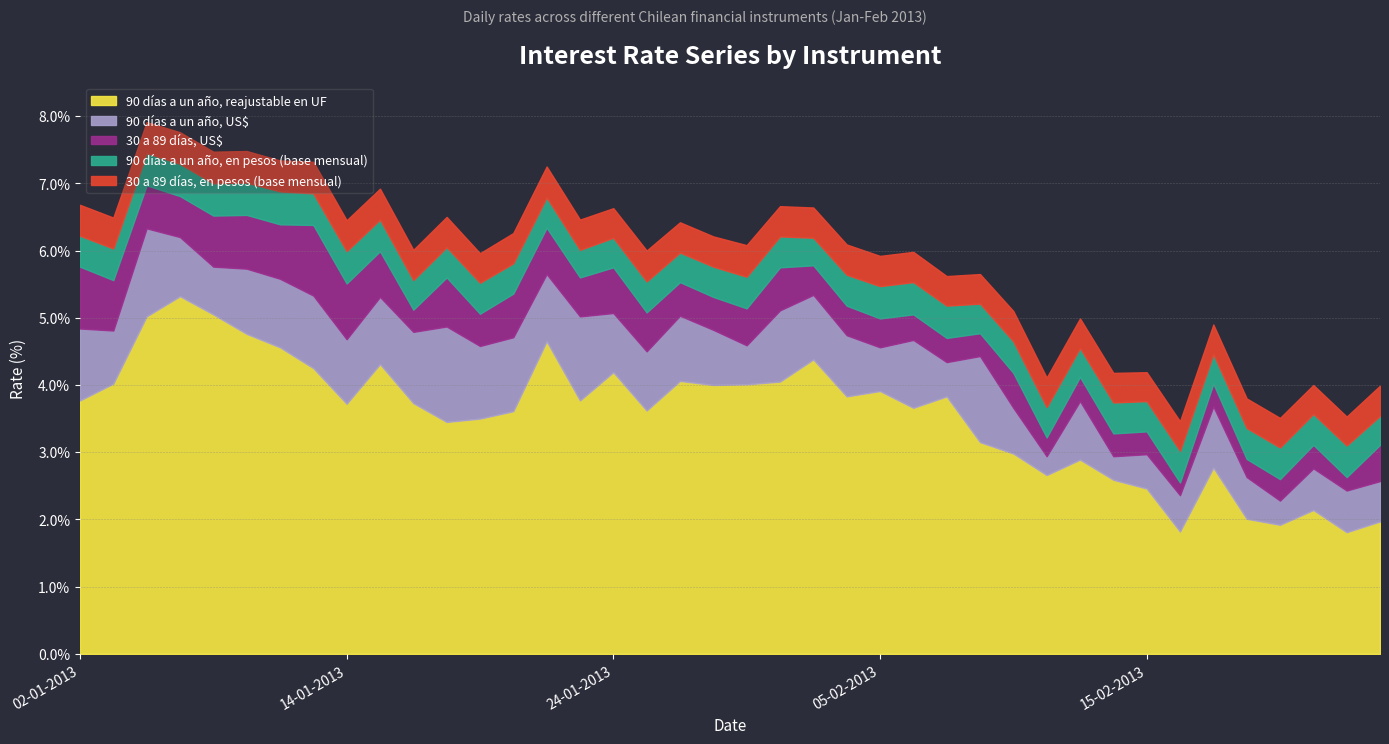

Which has a higher value, 21-02-2013 or 17-01-2013?

17-01-2013